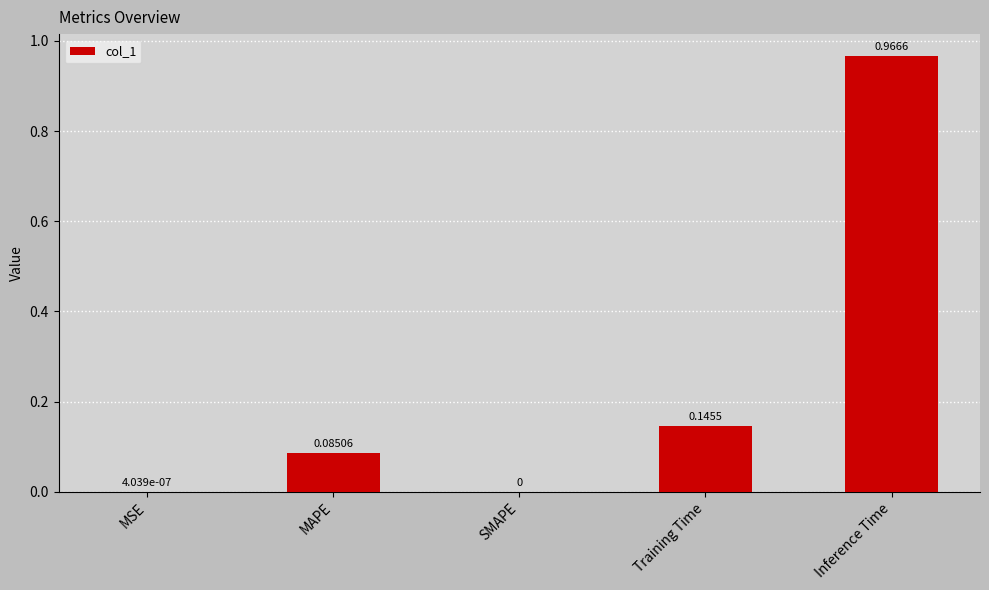

What is the sum of the values at Training Time and Inference Time?

1.1